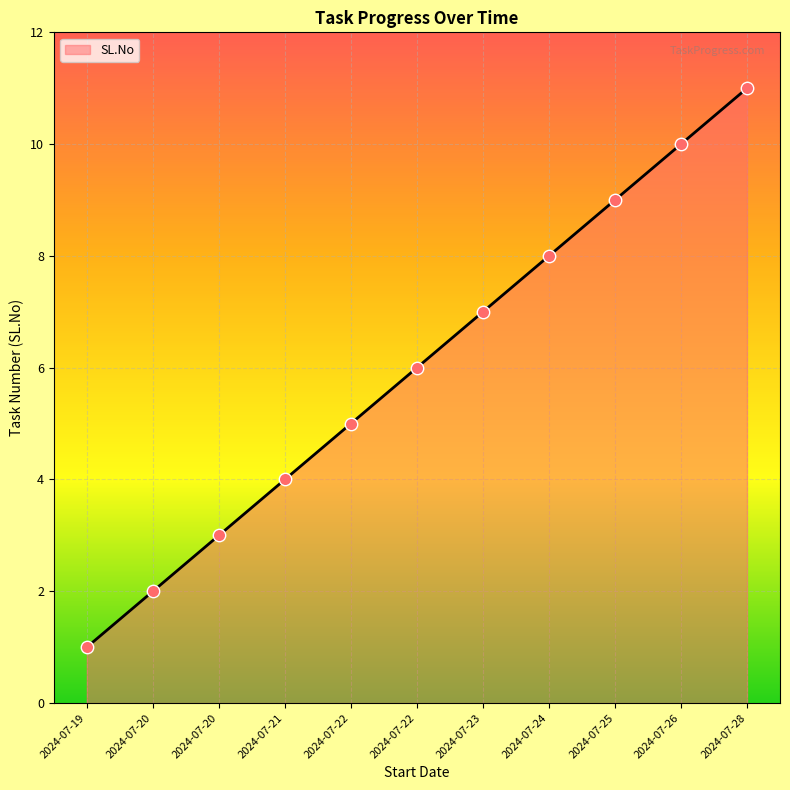

What is the change in value from 2024-07-22 to 2024-07-25?

+3